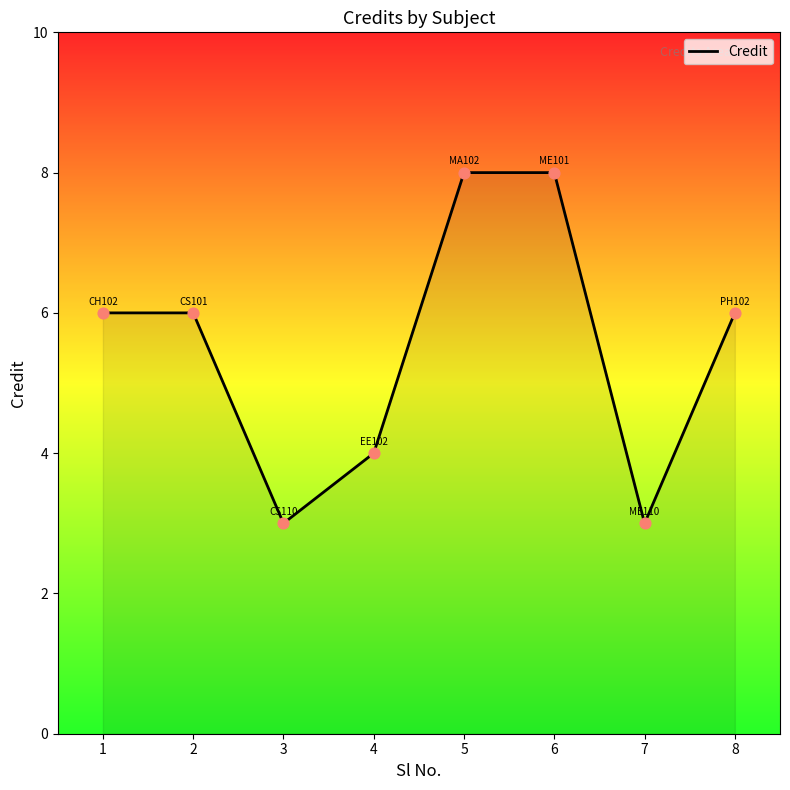

What is the change in value from 1 to 6?

+2